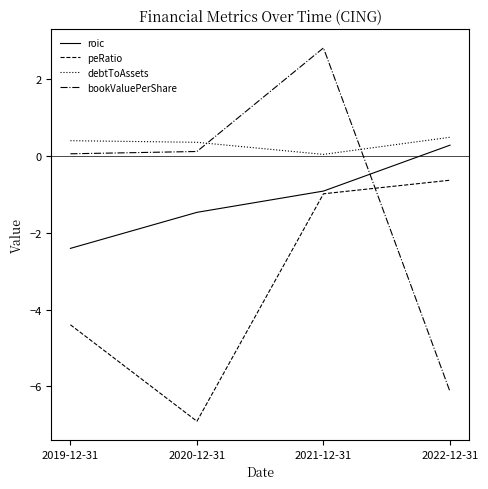

What is the maximum value for roic?

0.3